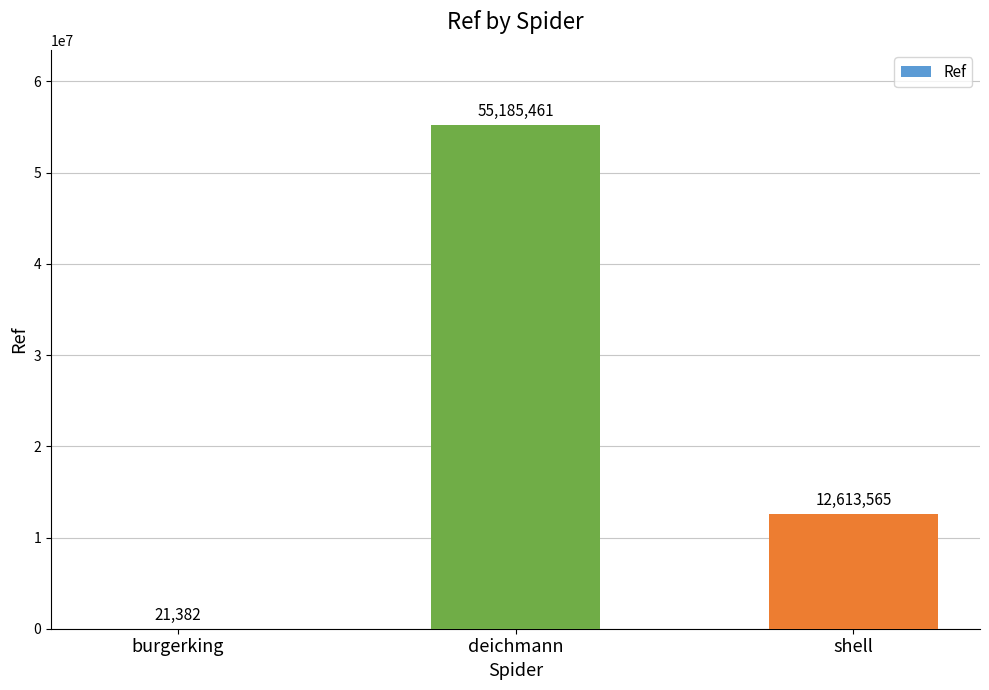

What is the sum of the values at deichmann and shell?

67799026